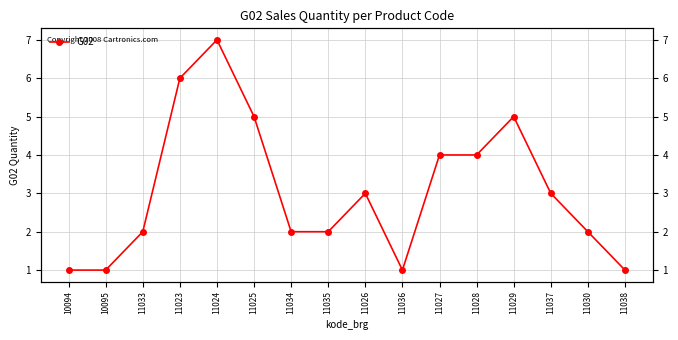

The value at 11036 is 0. True or false?

False